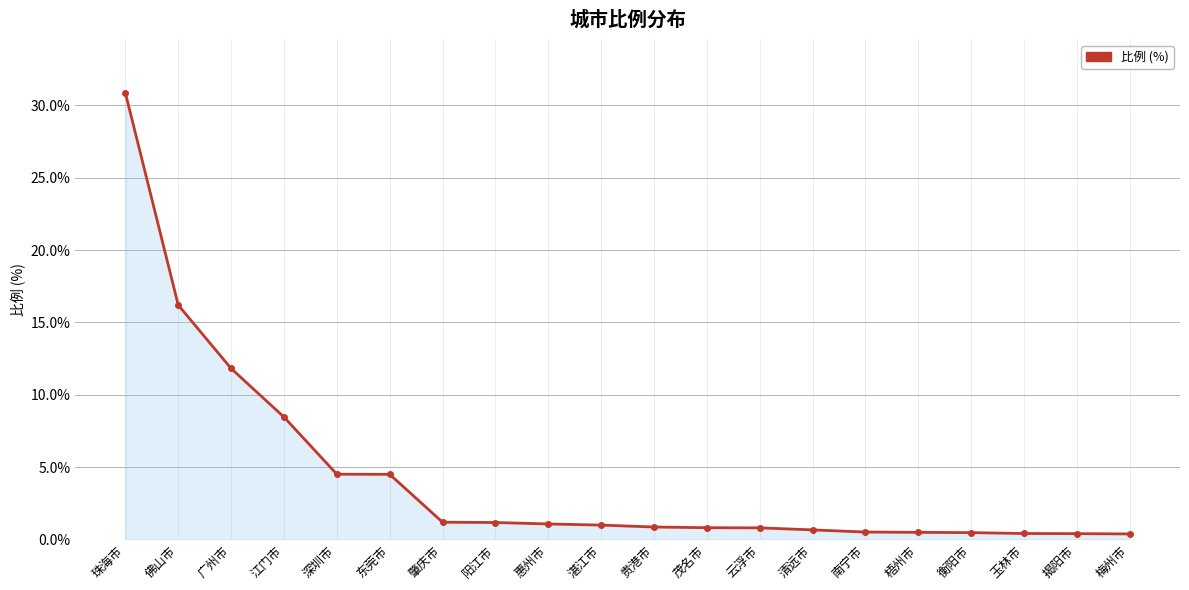

Which has a higher value, 云浮市 or 揭阳市?

云浮市